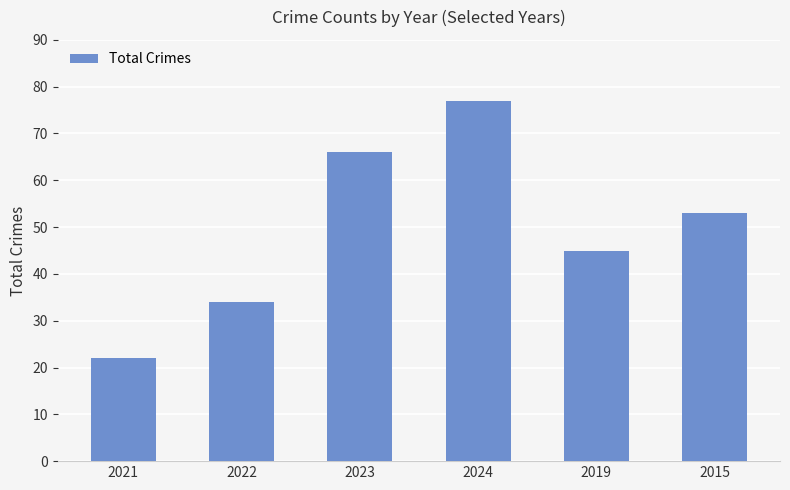

What is the difference between the maximum and minimum values?

55